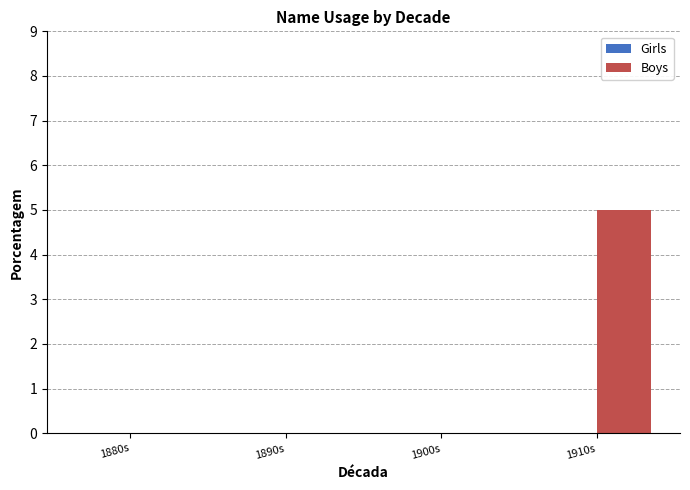

Count the number of data series in this chart.

1